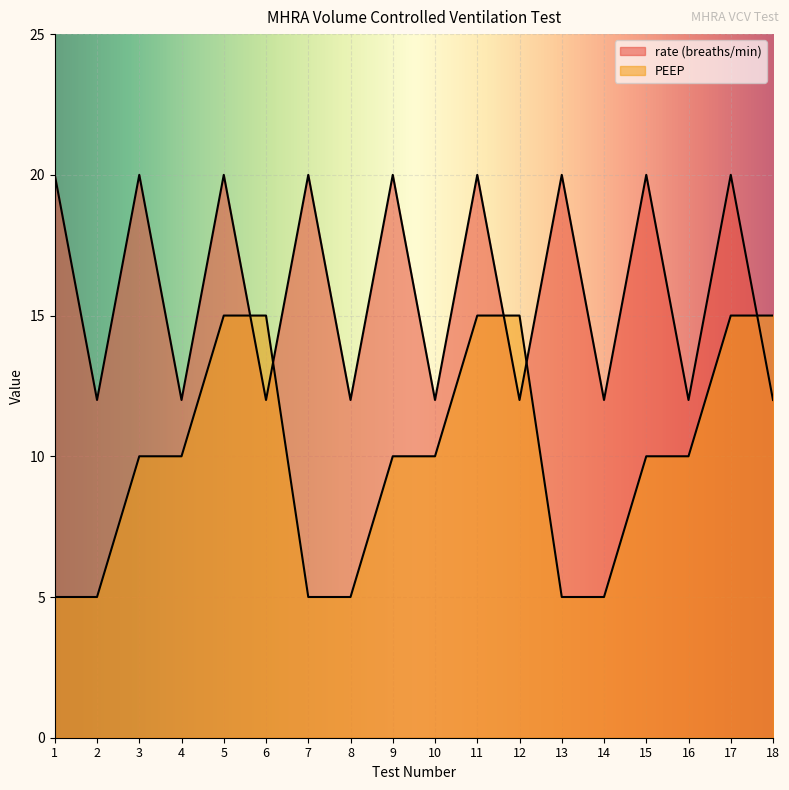

Which series has the largest range (max minus min)?

PEEP